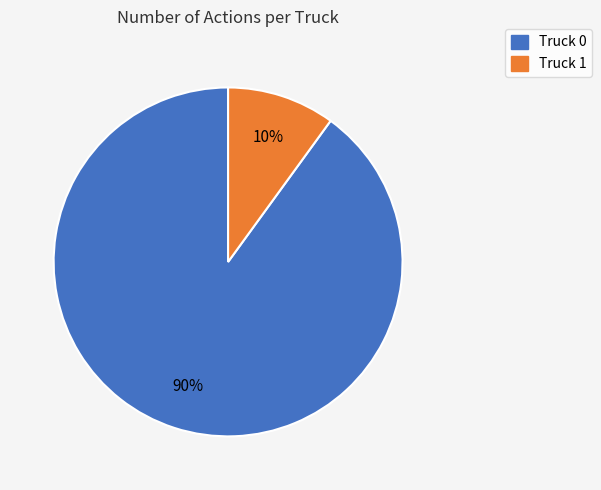

Is the sum of Truck 0 and Truck 1 greater than half?

Yes